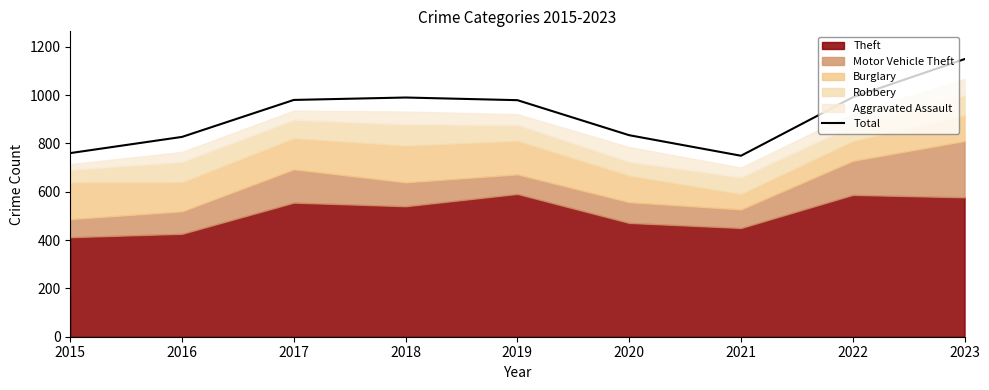

What is the change in value from 2015 to 2017?

+220